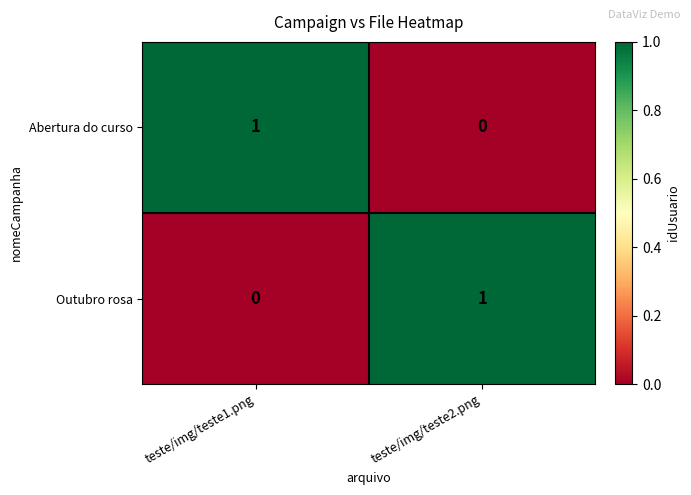

Reading left to right, transcribe all the data shown in this chart.

Abertura do curso: teste/img/teste1.png=1	teste/img/teste2.png=0
Outubro rosa: teste/img/teste1.png=0	teste/img/teste2.png=1